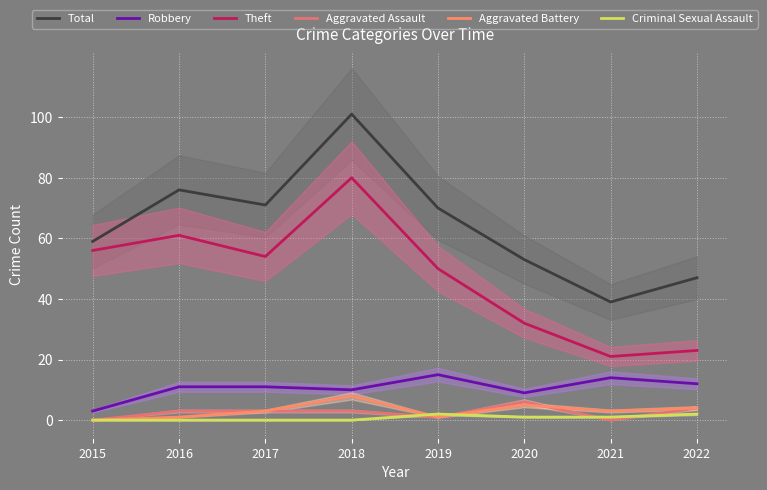

Which series has the widest spread of values?

Total